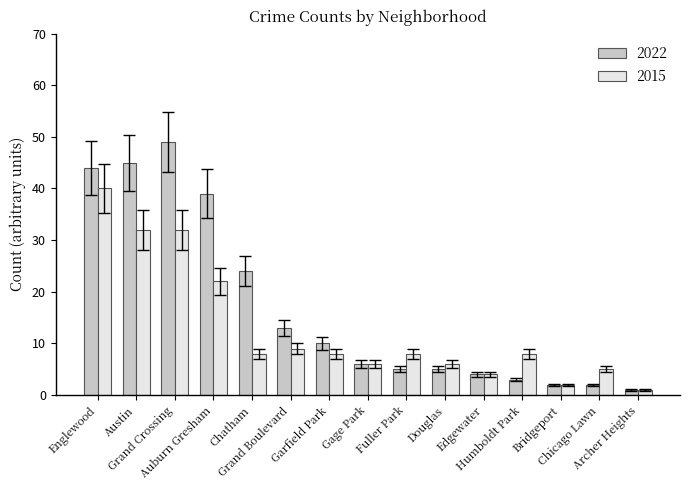

Which category has the highest value across all series?

Grand Crossing